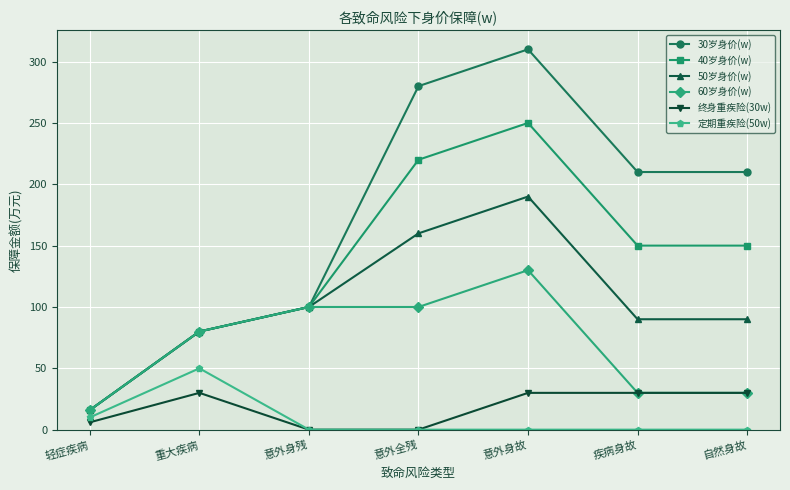

Rank the series by their maximum value, from lowest to highest.

终身重疾险(30w), 定期重疾险(50w), 60岁身价(w), 50岁身价(w), 40岁身价(w), 30岁身价(w)